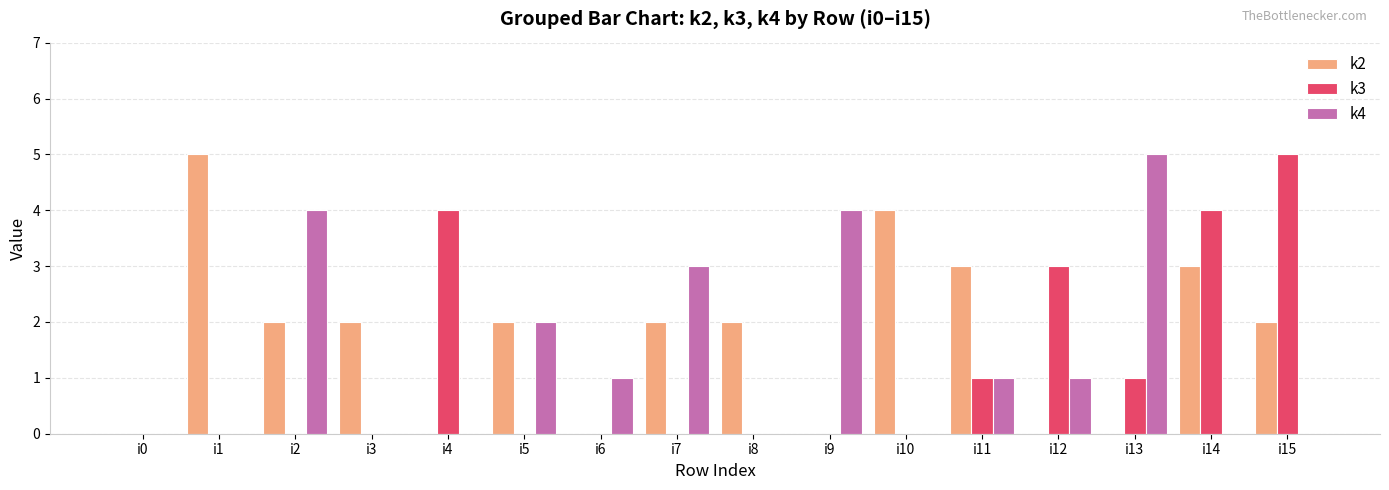

How many distinct data groups are displayed?

3